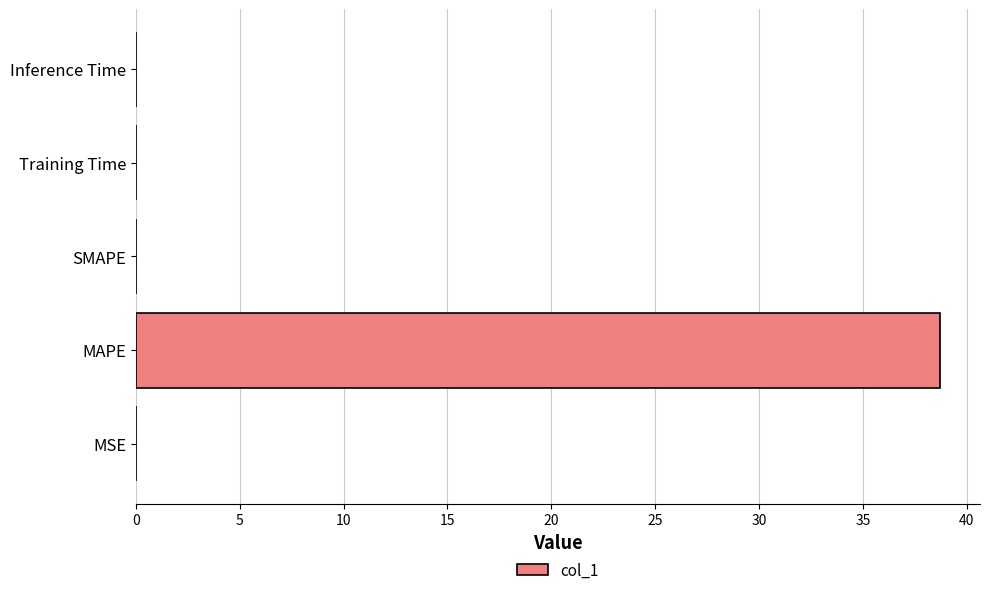

True or false: the data shows 23.7 at SMAPE.

False